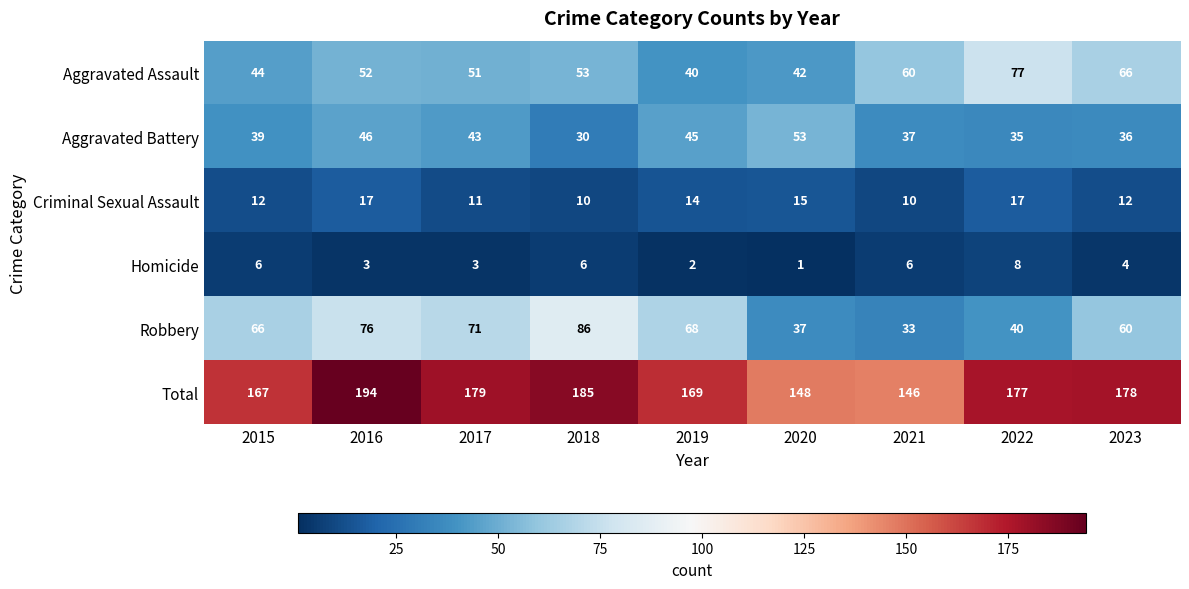

What is the difference between the maximum and minimum values in the Aggravated Assault series?

37